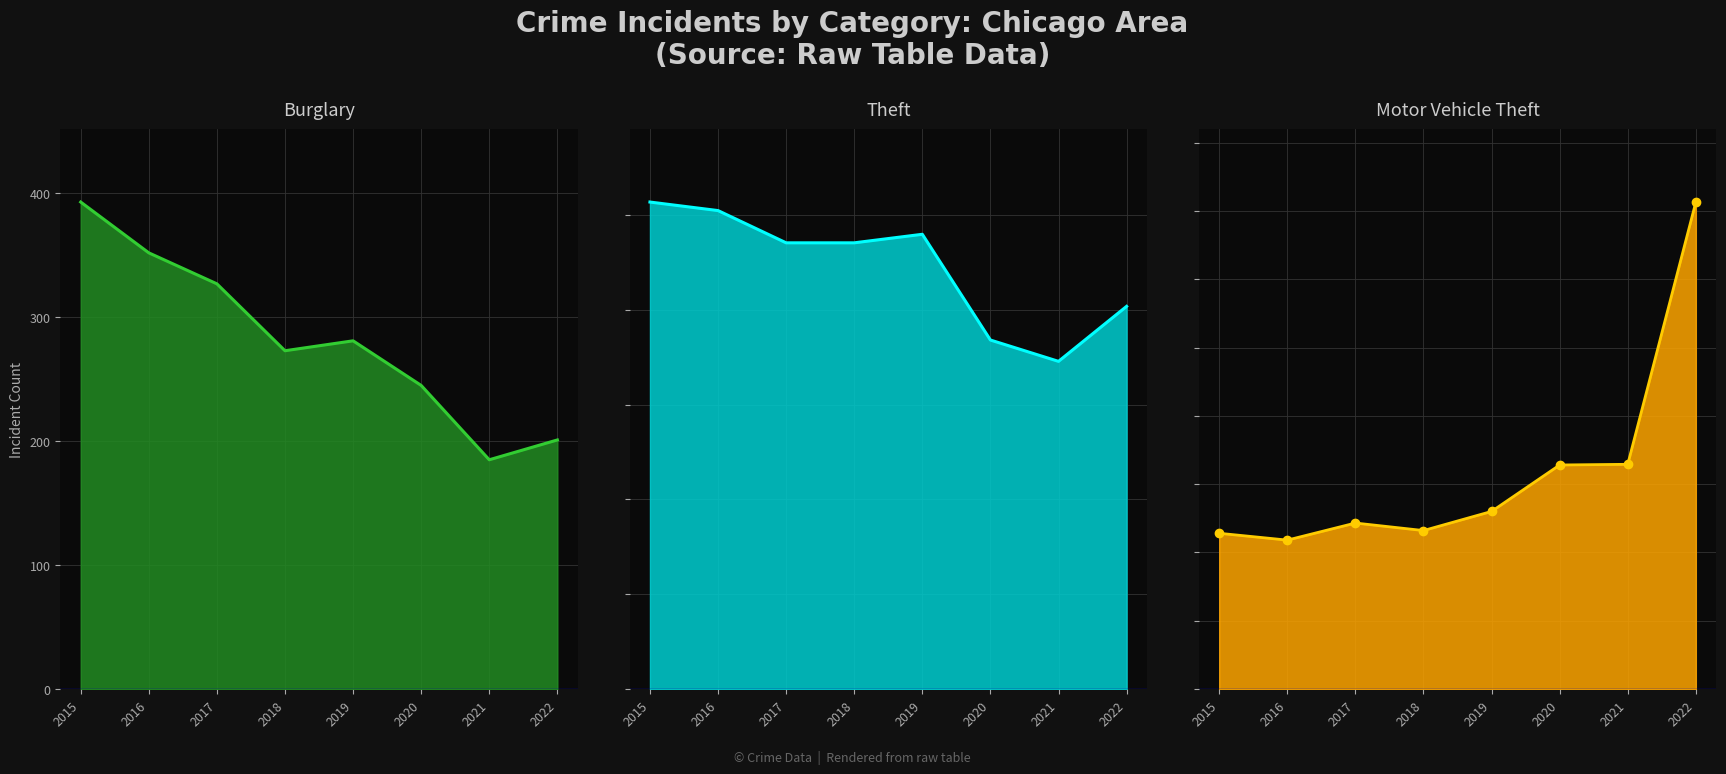

What is the value of the Theft line point at the 5th from the left?

959